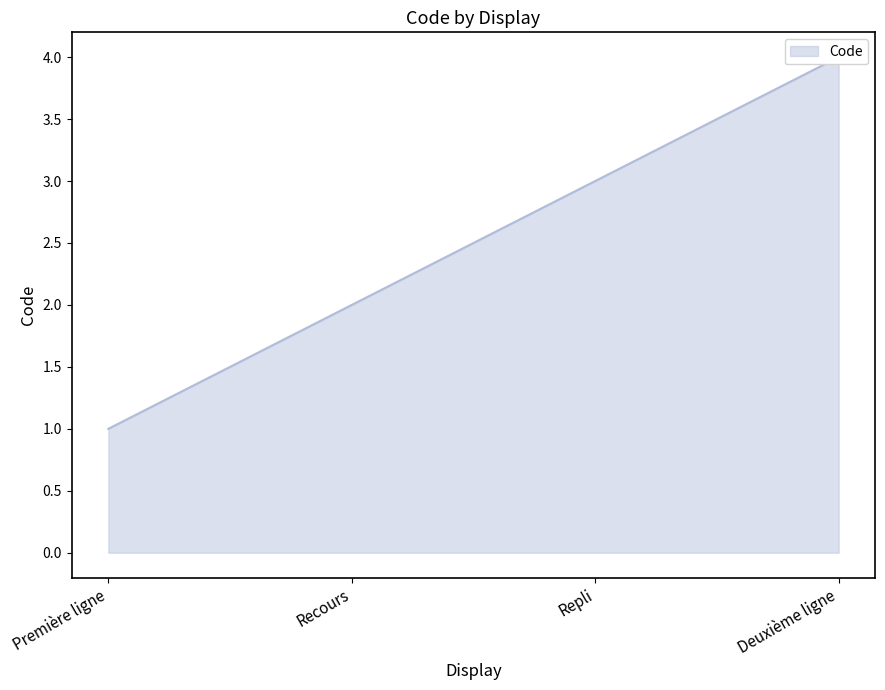

Which label corresponds to the smallest value in the chart?

Première ligne